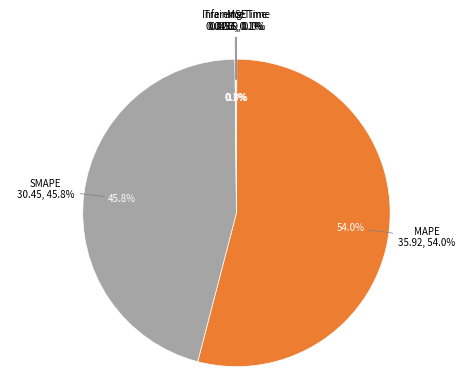

Combined, what portion of the pie is Training Time and Inference Time?

0.2%